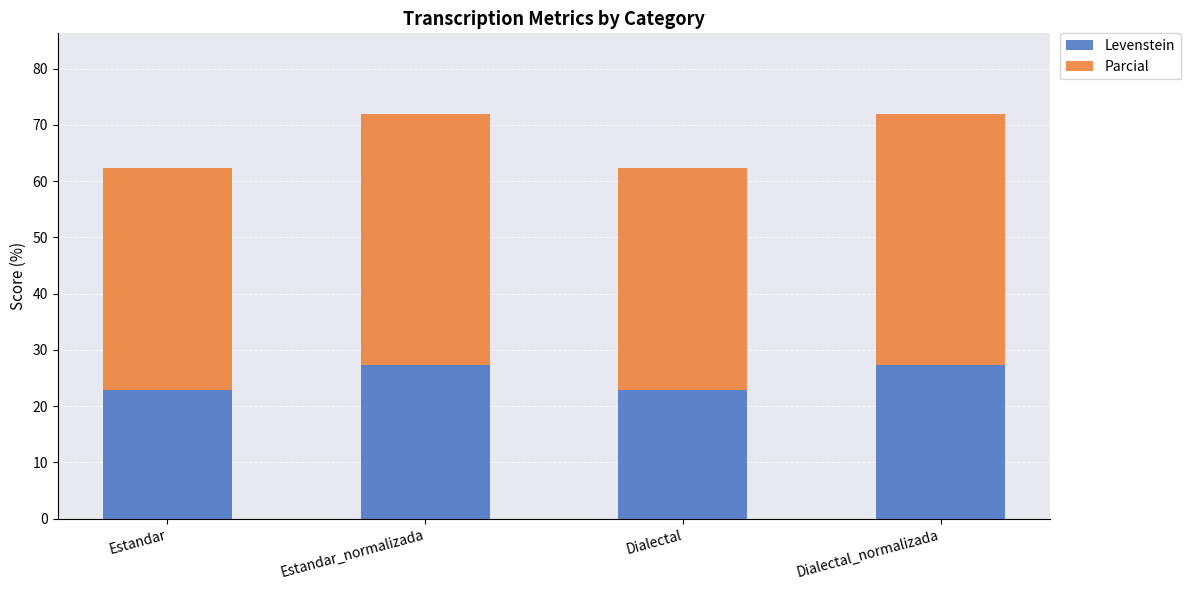

What is the total value across all series at Dialectal?

62.3